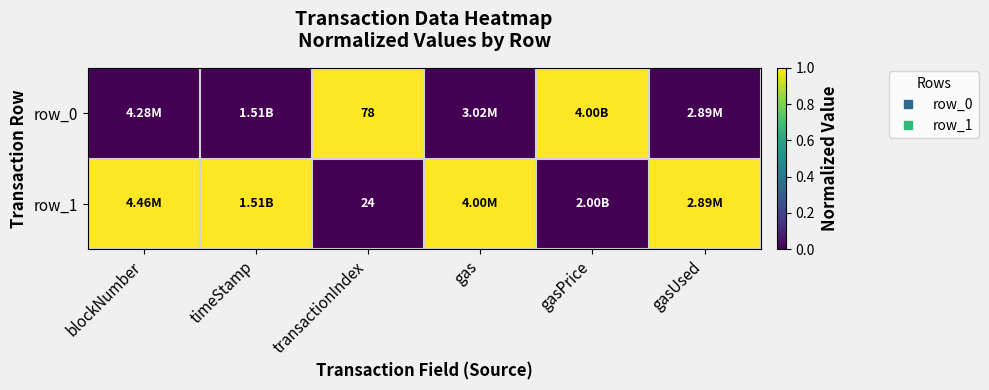

Count the number of categories in the chart.

6